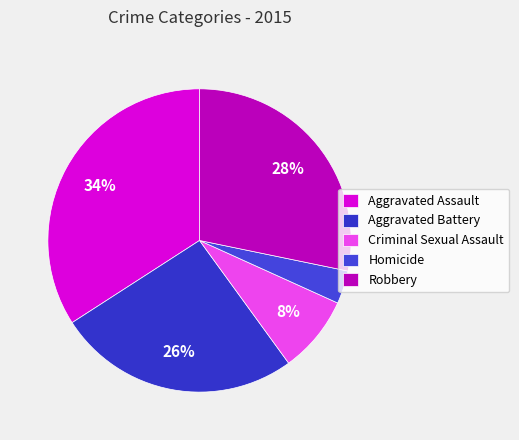

How many slices are in this pie chart?

5